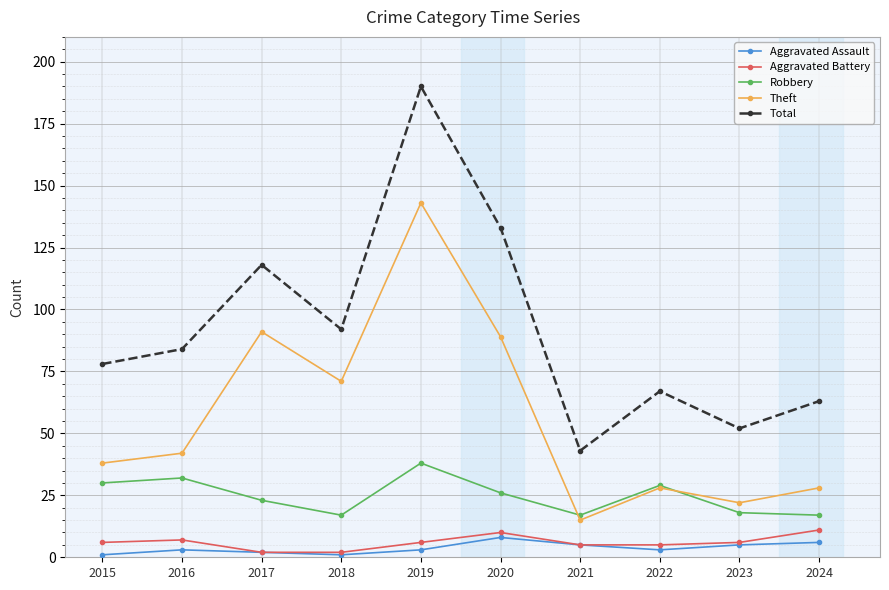

What value does the Theft series have at 2020, to the nearest 50?

100